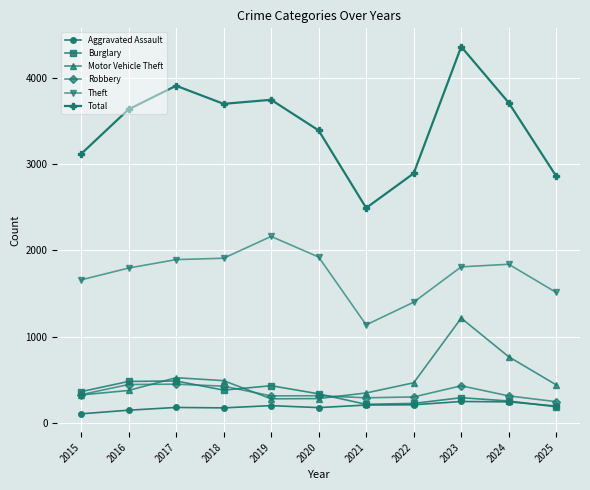

Which label corresponds to the smallest value in the chart?

2015